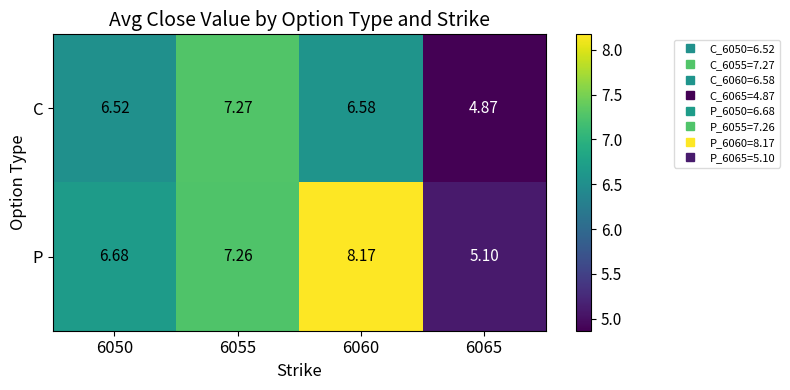

List the series in order of their overall mean, lowest first.

C, P